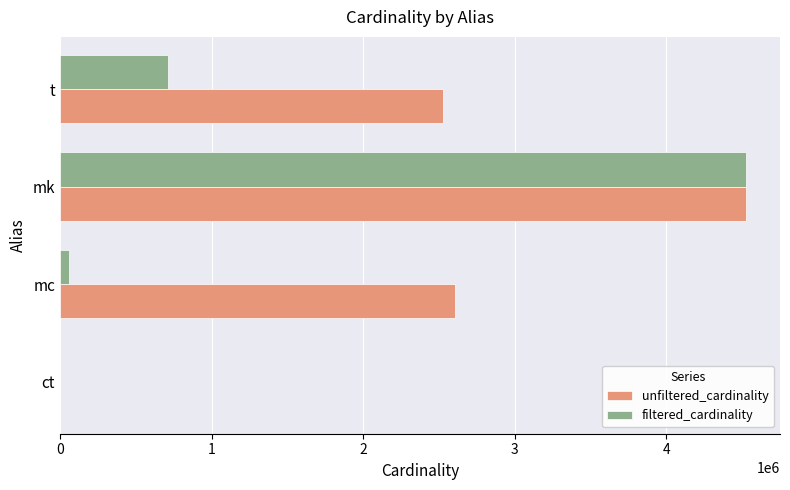

At which category is the sum across all series the highest?

mk